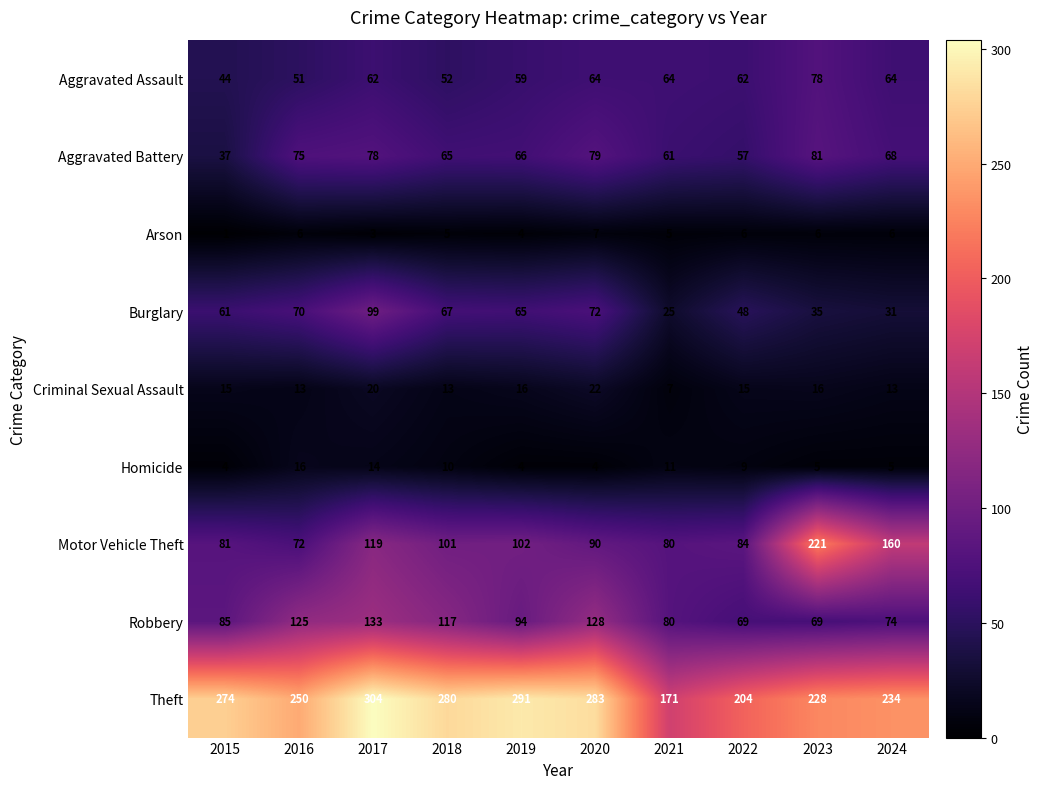

What is the smallest value displayed?

1